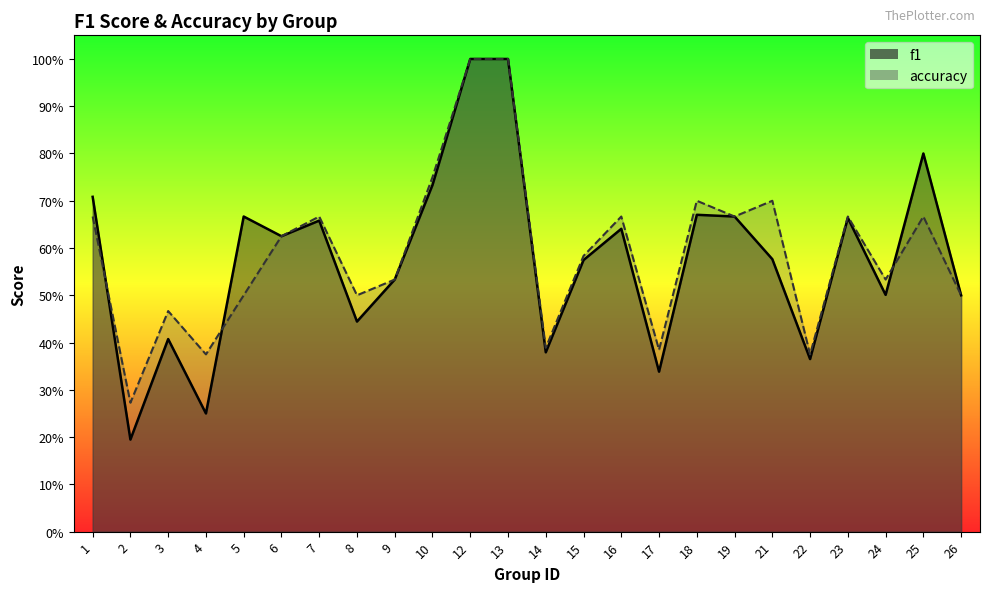

What is the difference between the second highest and minimum values in the accuracy series?

0.7